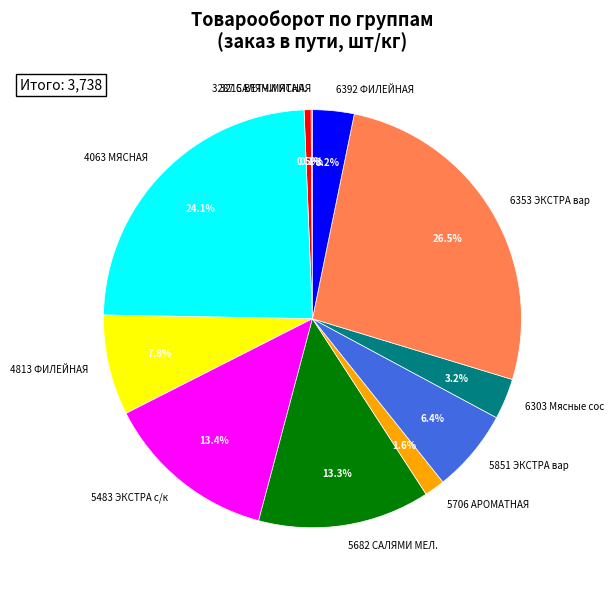

Between 5682 САЛЯМИ МЕЛ. and 6392 ФИЛЕЙНАЯ, which is larger?

5682 САЛЯМИ МЕЛ.